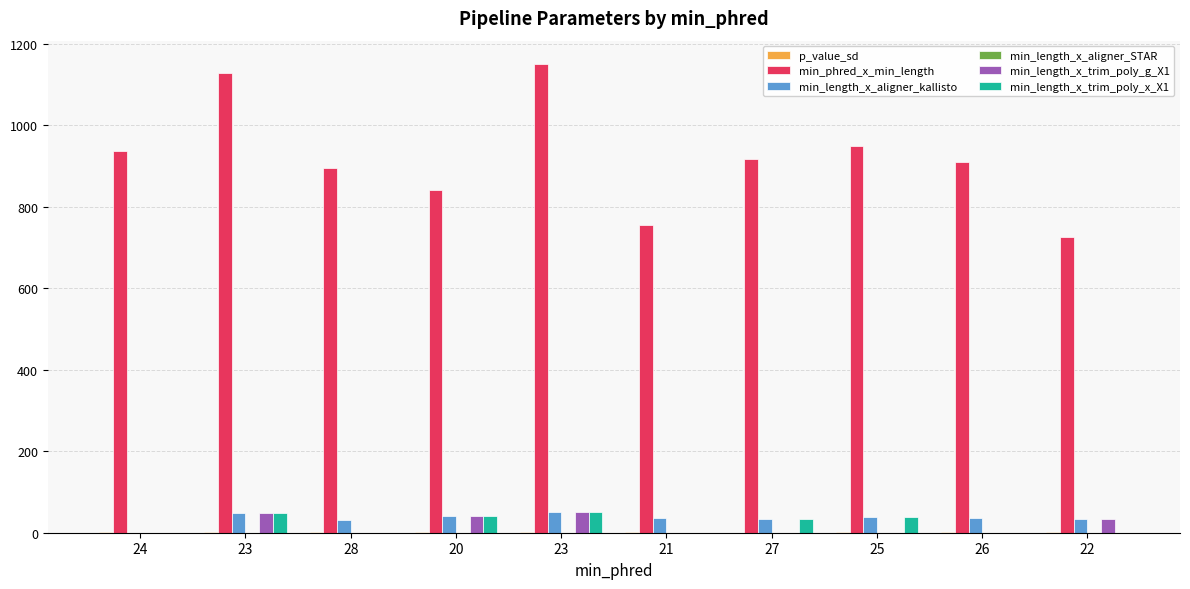

Does the chart contain stacked bars?

No